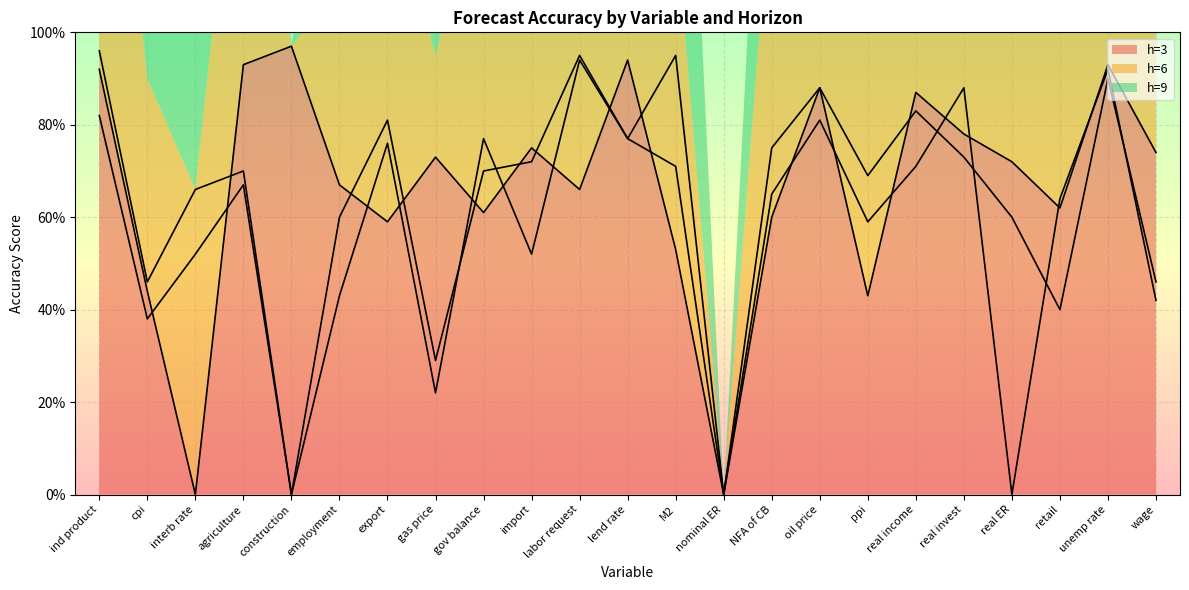

Is the value of h=6 at real ER greater than the value of h=9 at real ER?

Yes